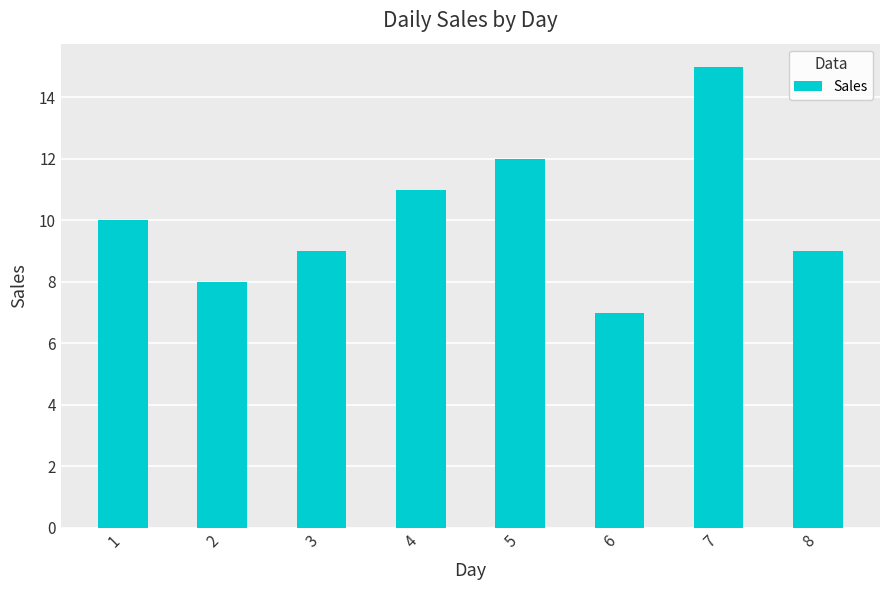

What is the difference between the second highest and minimum values?

5